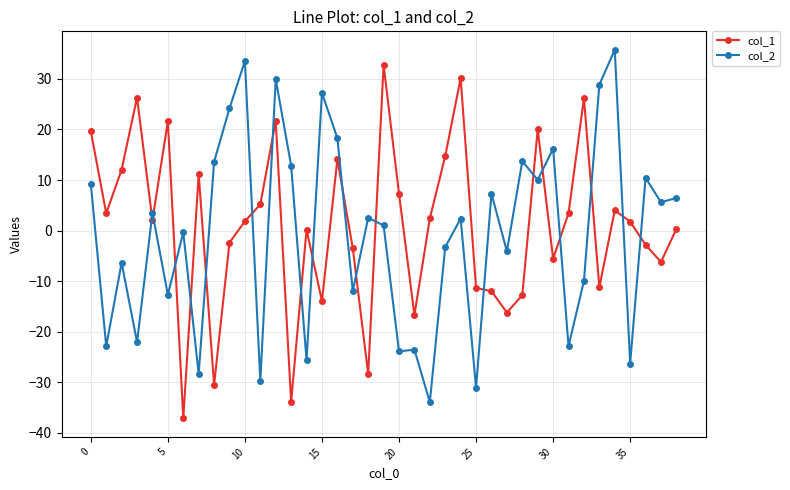

Which series ends up on top after the final intersection of col_2 and col_1?

col_2